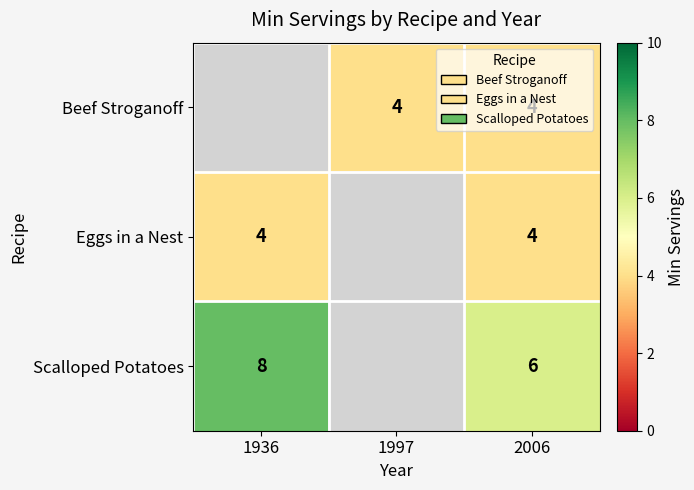

What is the sum of the Beef Stroganoff values at 2006 and 1997?

8